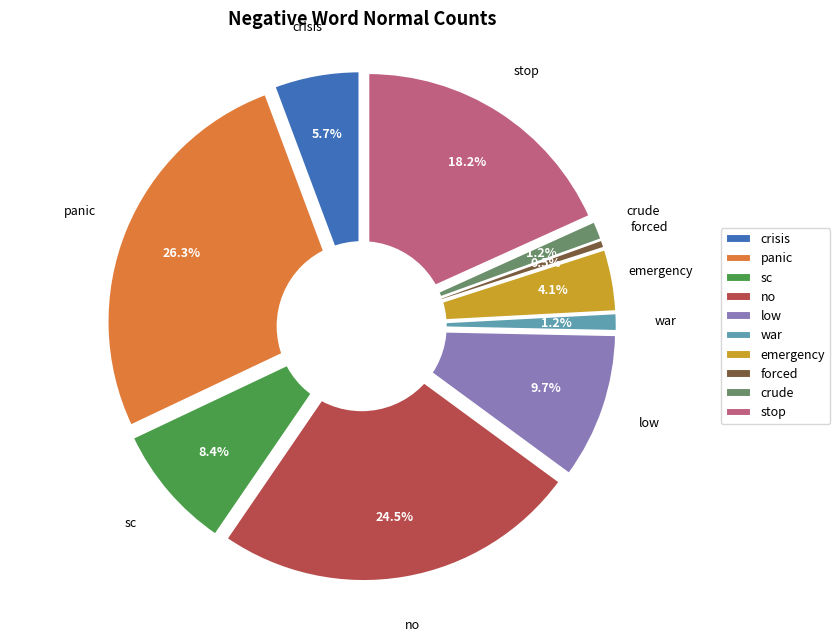

What is the smallest slice in the pie chart?

forced